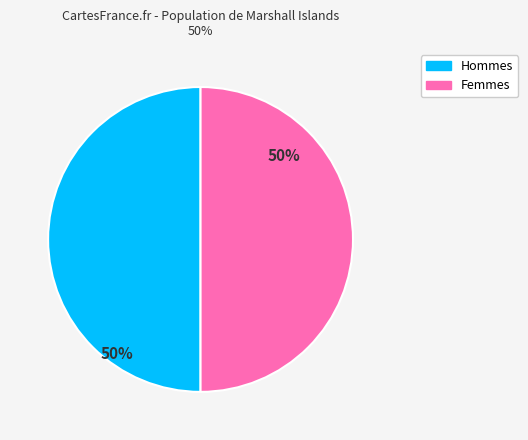

To the nearest percent, what is the combined percentage of Hommes and Femmes?

100%